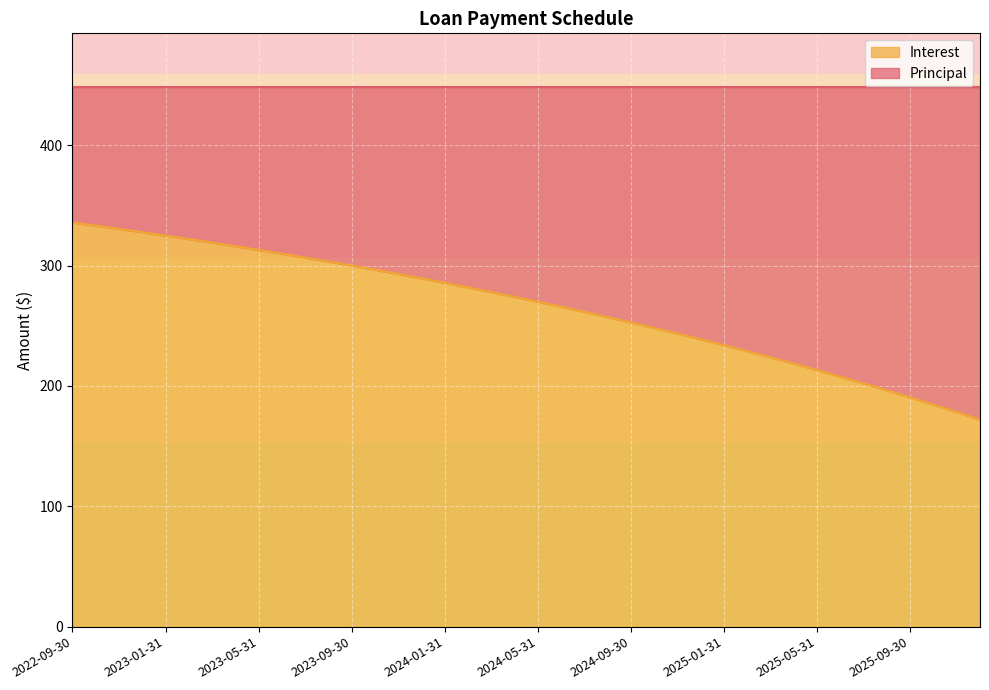

Which category has the lowest value across all series?

2025-12-31